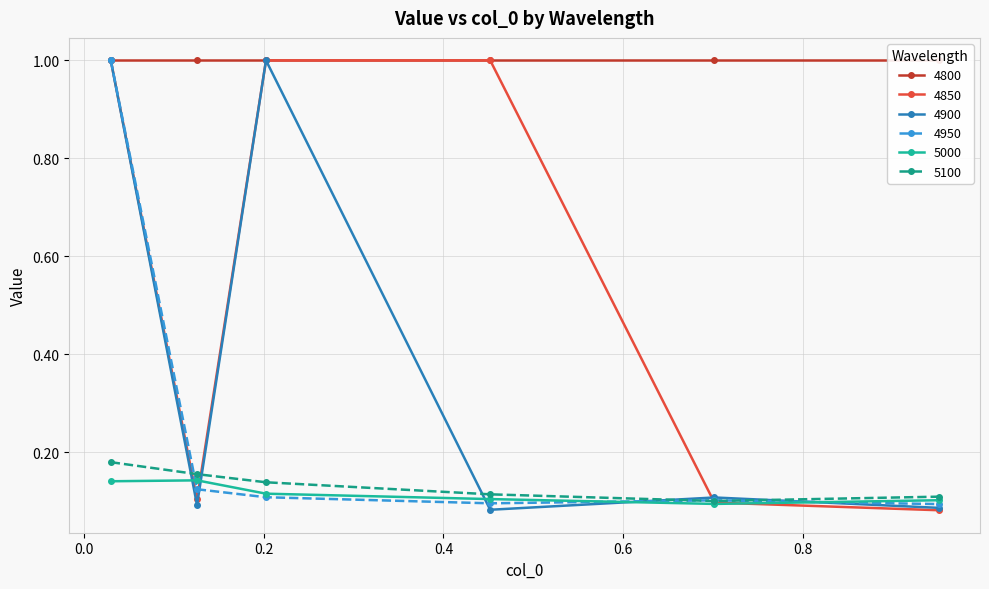

What is the label of the 5th point from the left?

0.7013698630136986